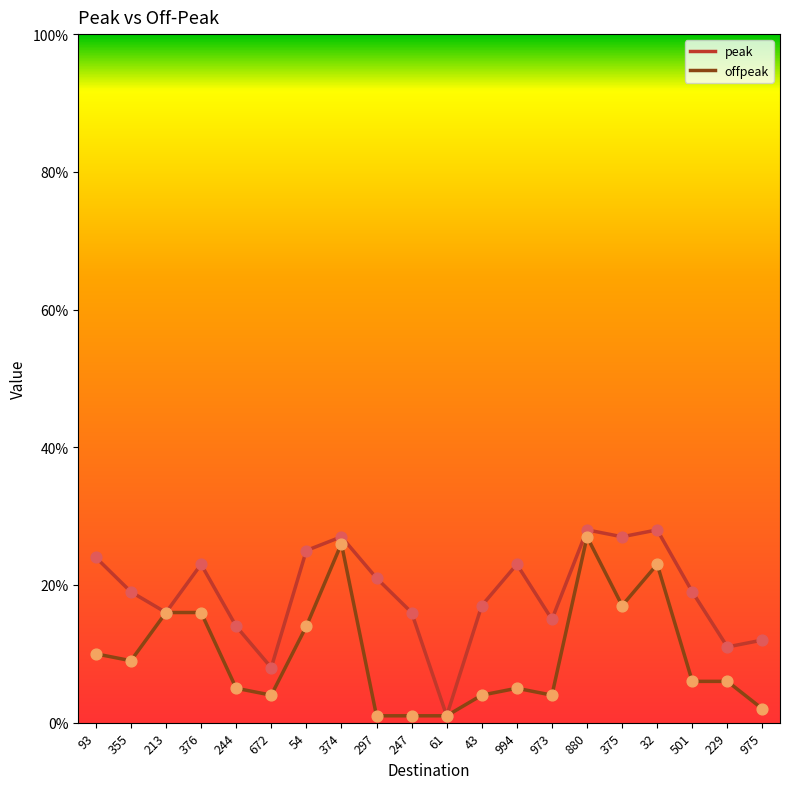

Which series has the widest spread of Y values?

peak